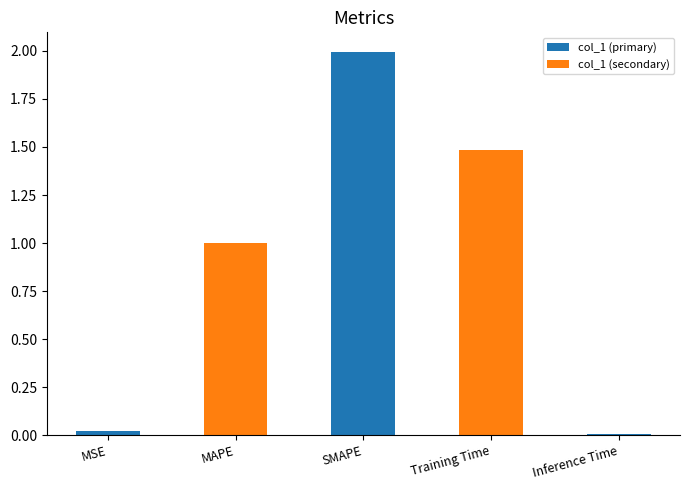

Rank the categories by value from highest to lowest.

SMAPE, Training Time, MAPE, MSE, Inference Time